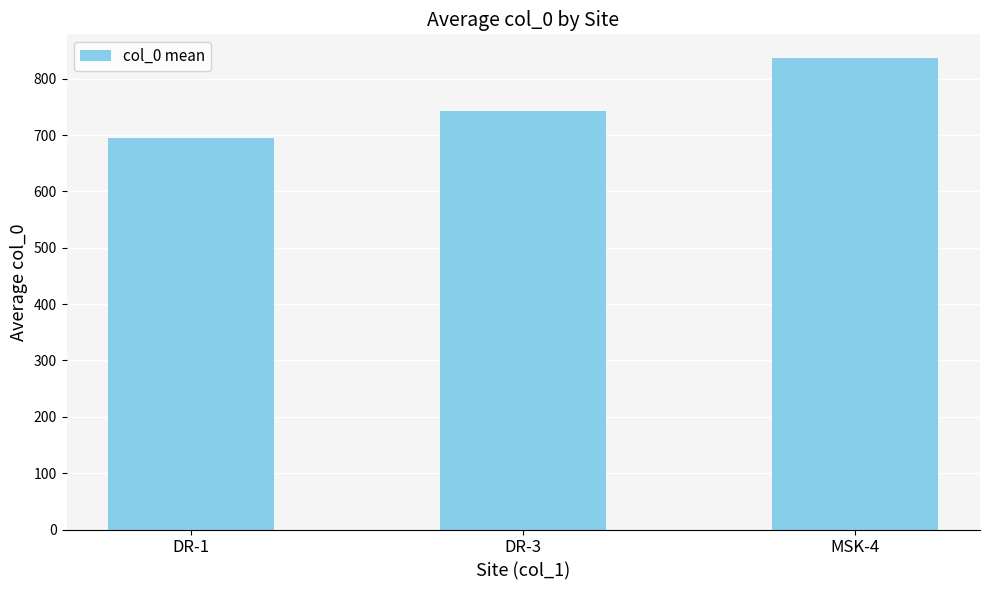

How many bars are there in total?

3